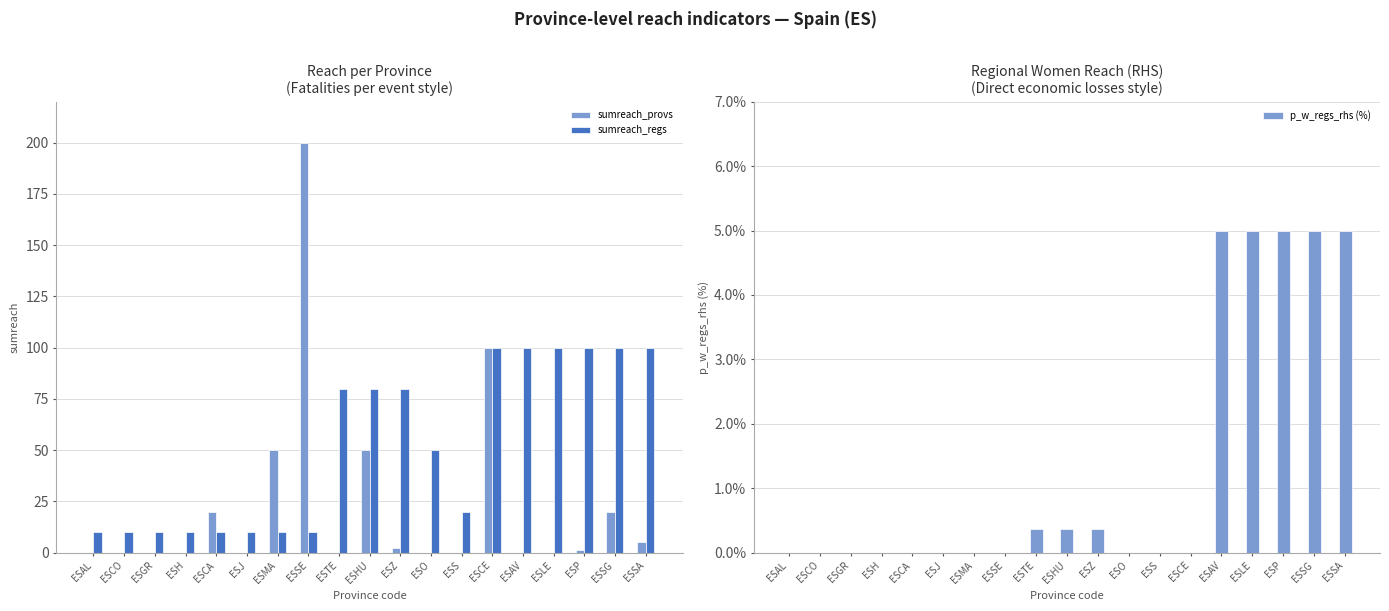

The sumreach_provs series shows 0.0 at ESH. True or false?

True